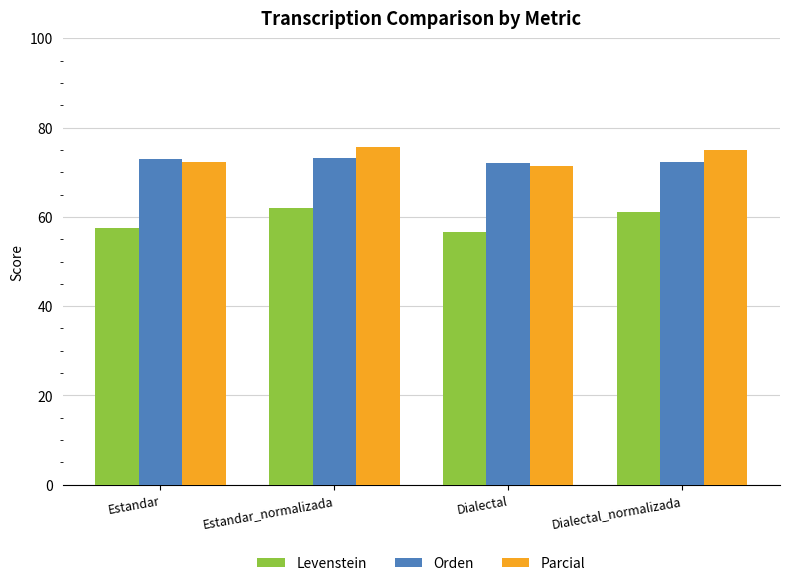

What is the greatest value displayed?

75.6